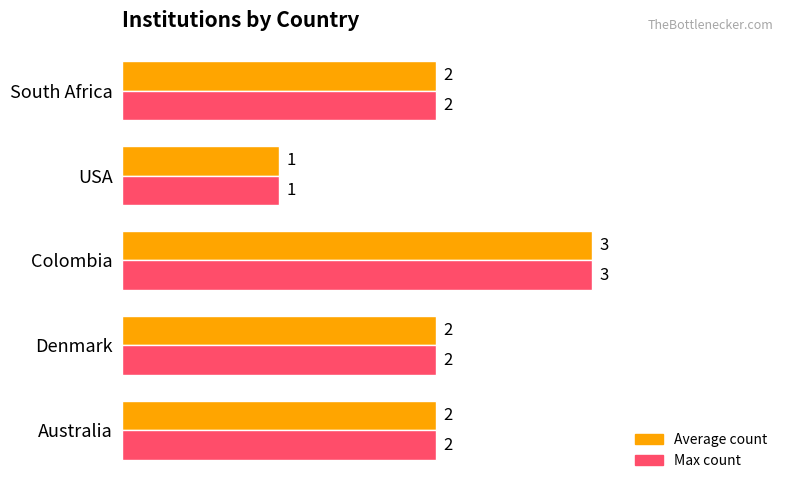

What is the total value across all series at Denmark?

4